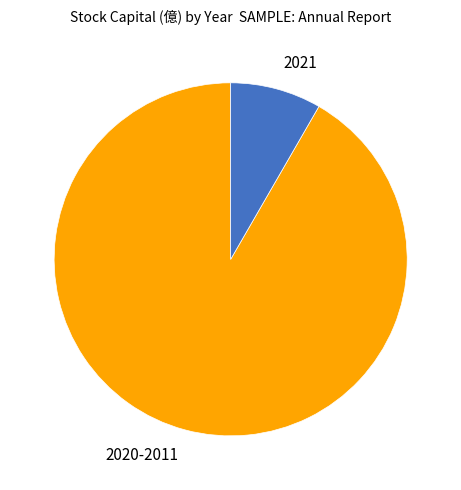

Rank the categories by value from highest to lowest.

2020-2011, 2021